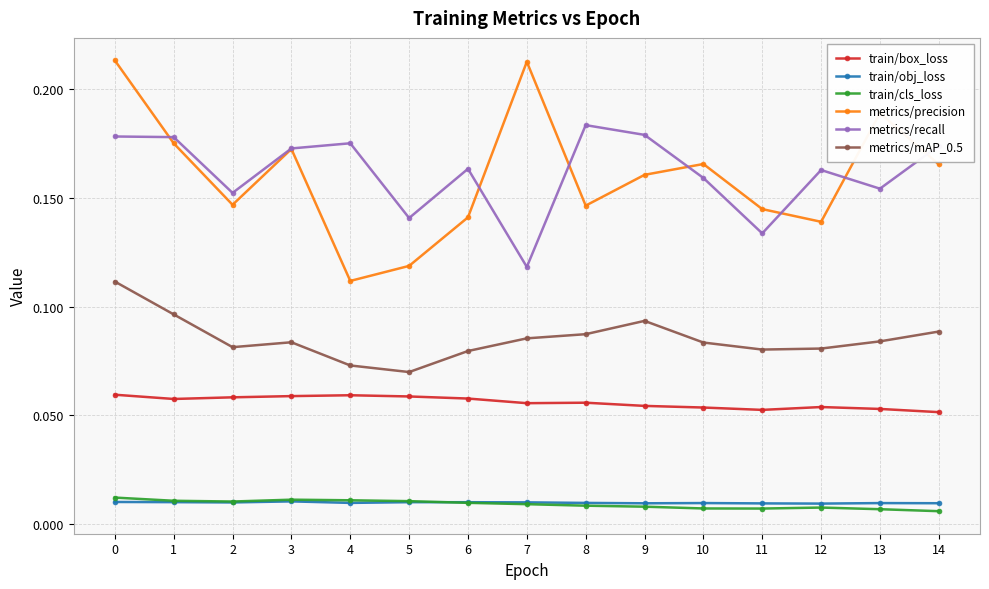

Between 11 and 13, which series saw the biggest shift?

metrics/precision